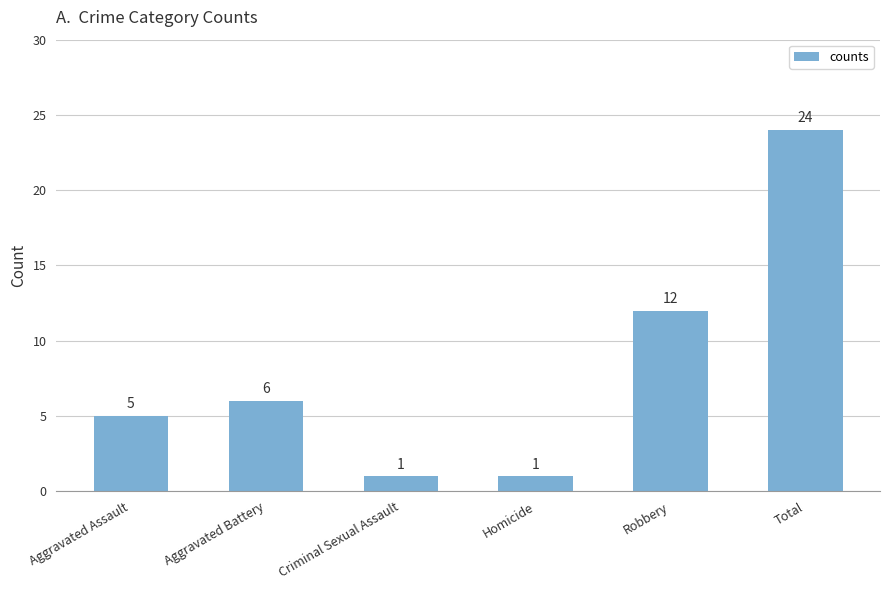

What is the label of the 6th bar from the left?

Total